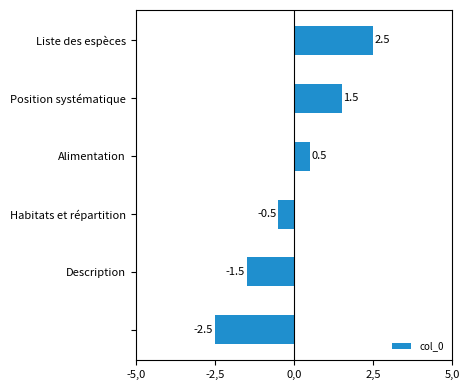

Are the bars horizontal?

Yes